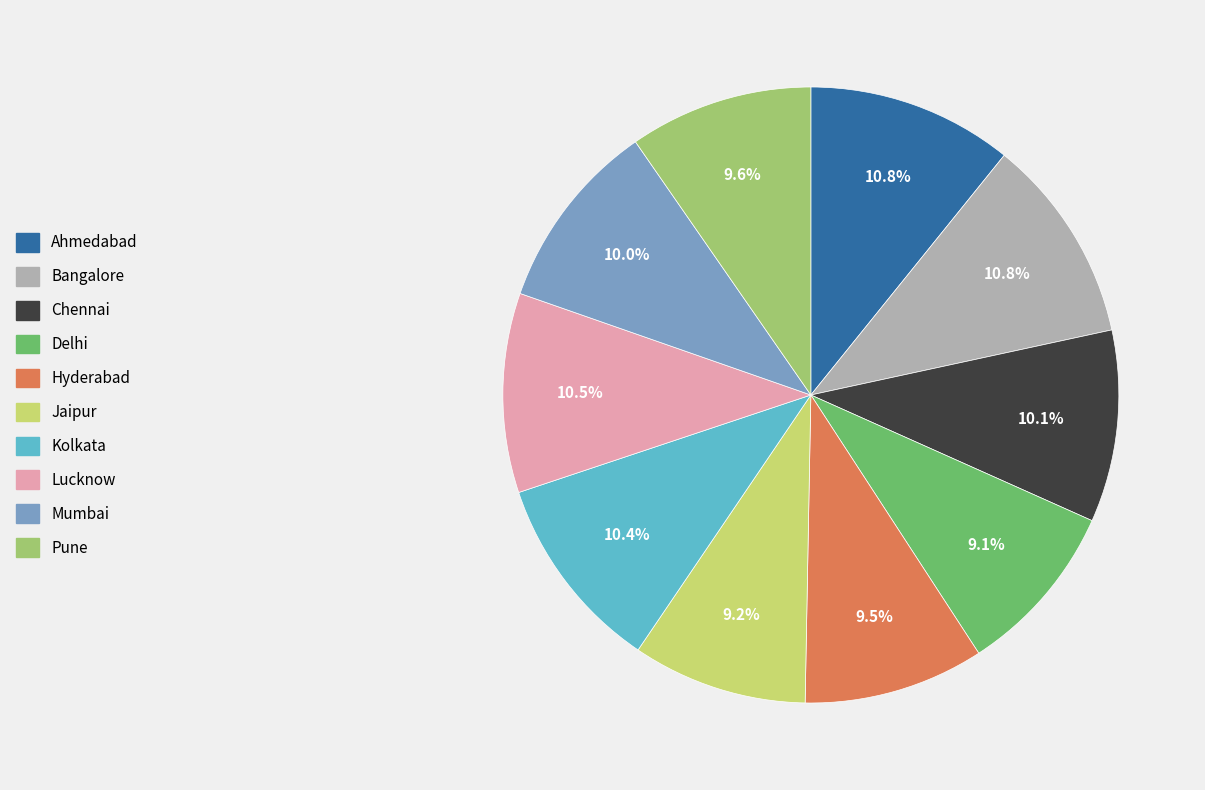

To the nearest percent, what is the combined percentage of Bangalore and Ahmedabad?

22%